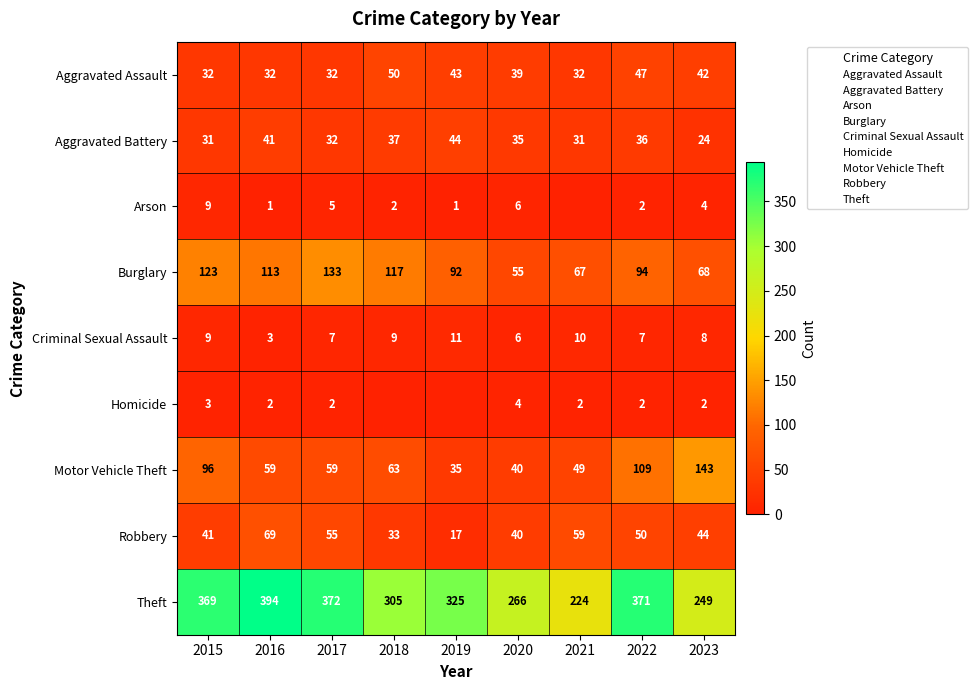

Between 2021 and 2022, which is larger?

2022